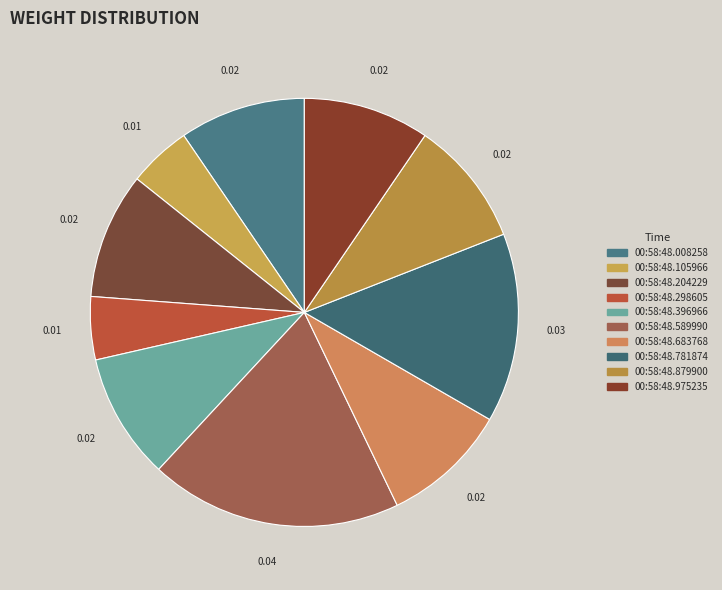

How many segments does this pie chart have?

10